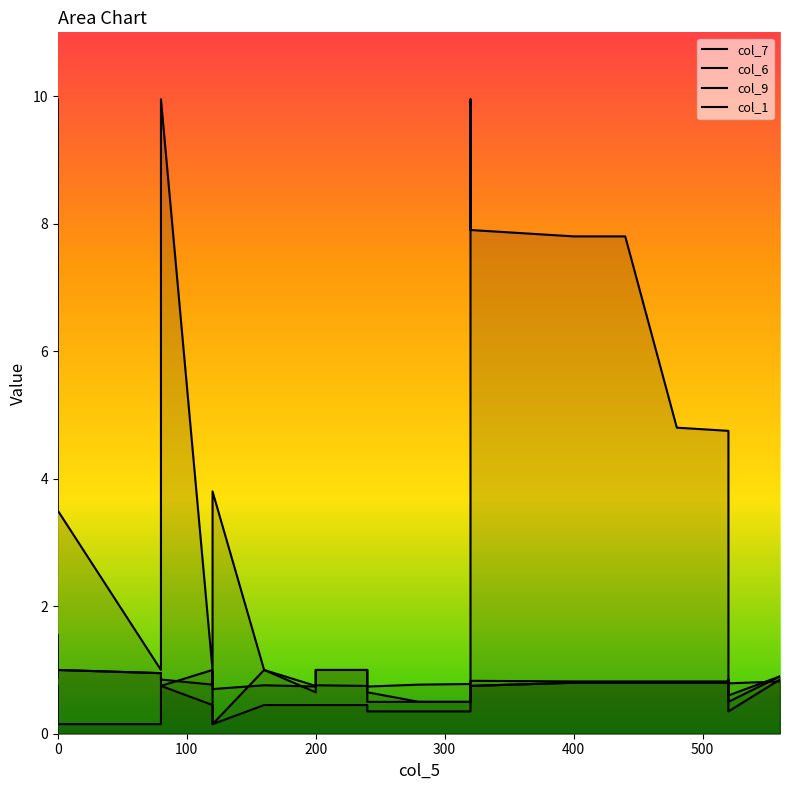

Reading left to right, list all the values displayed in this chart.

col_7: 0.8	0.8	0.8	0.8	0.8	0.8	0.8	0.8	0.8	0.3	0.3	0.3	0.3	0.3	0.5	0.5	0.5	0.5	0.5	0.1	0.1	0.1	0.1
col_6: 0.9	0.8	0.8	0.8	0.8	0.8	0.8	0.8	0.8	0.8	0.8	0.8	0.8	0.7	0.7	0.8	0.8	0.8	0.8	0.9	1.0	0.7	1.0
col_9: 9.9	9.9	9.9	7.9	7.8	7.8	4.8	4.8	0.9	0.7	0.5	0.5	0.5	0.7	0.8	1.0	1.0	1.0	1.0	1.0	3.8	3.8	3.5
col_1: 1.6	0.8	0.8	0.8	0.8	0.8	0.8	0.8	0.9	0.8	0.6	0.5	0.5	0.5	0.7	1.0	1.0	1.0	1.0	0.9	1.0	0.1	1.0